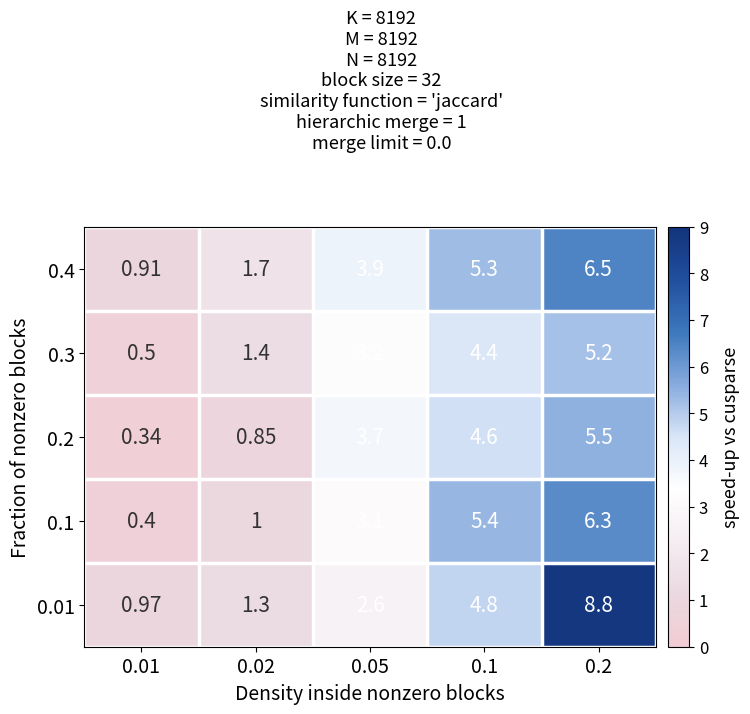

Is the value of 0.1 at 0.01 greater than the value of 0.3 at 0.02?

No